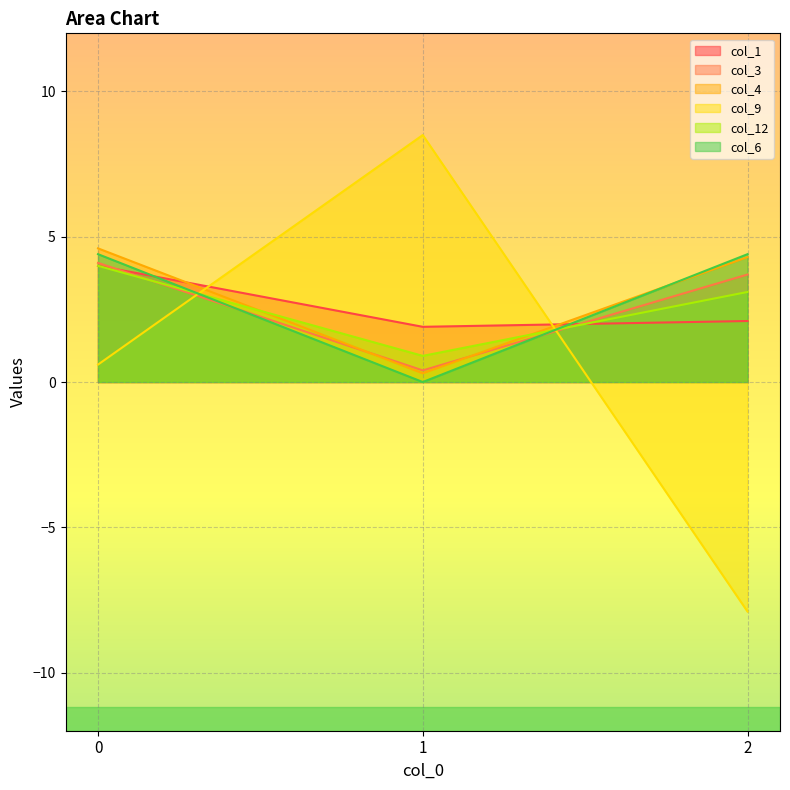

What is the approximate value of col_3 at 1?

0.4